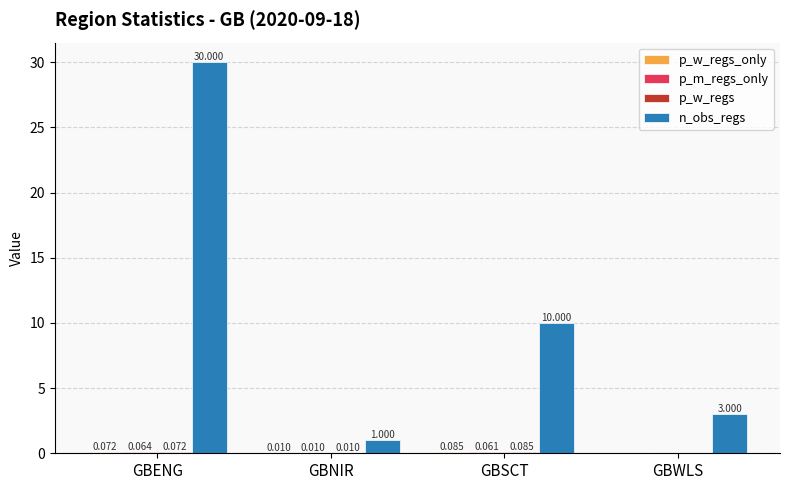

Are the bars grouped side by side (vs. stacked)?

Yes